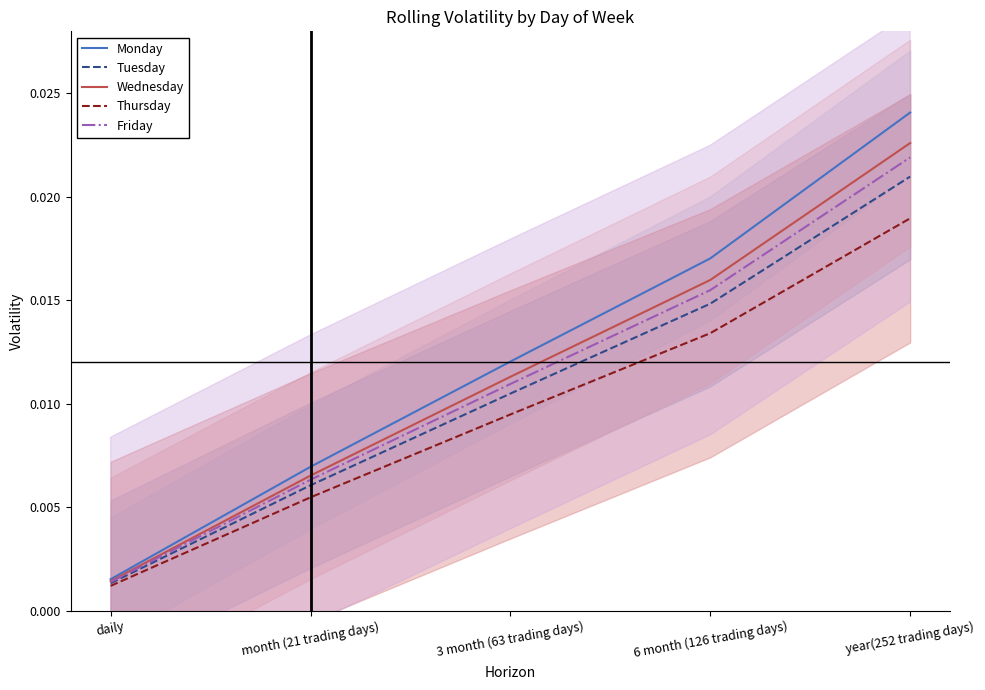

At which label does Thursday reach its peak?

year(252 trading days)